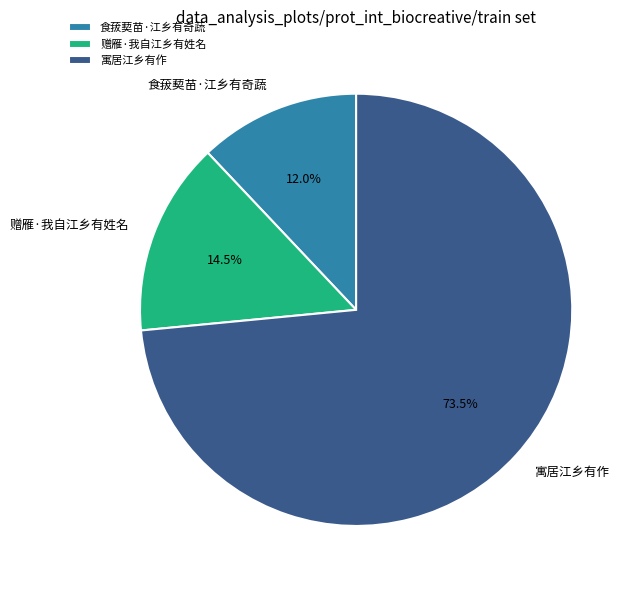

How many slices are in this pie chart?

3